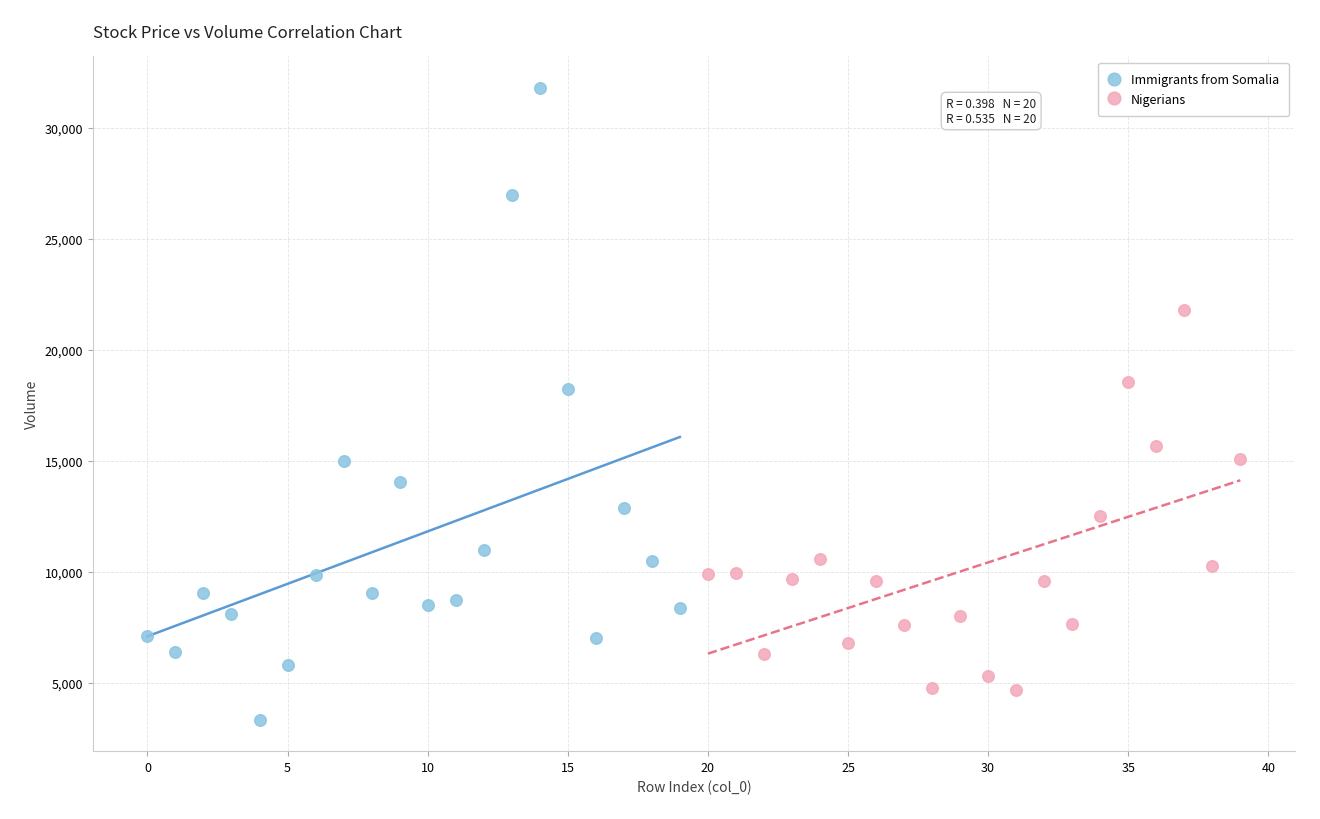

Which series has the largest Y range (max minus min)?

Immigrants from Somalia